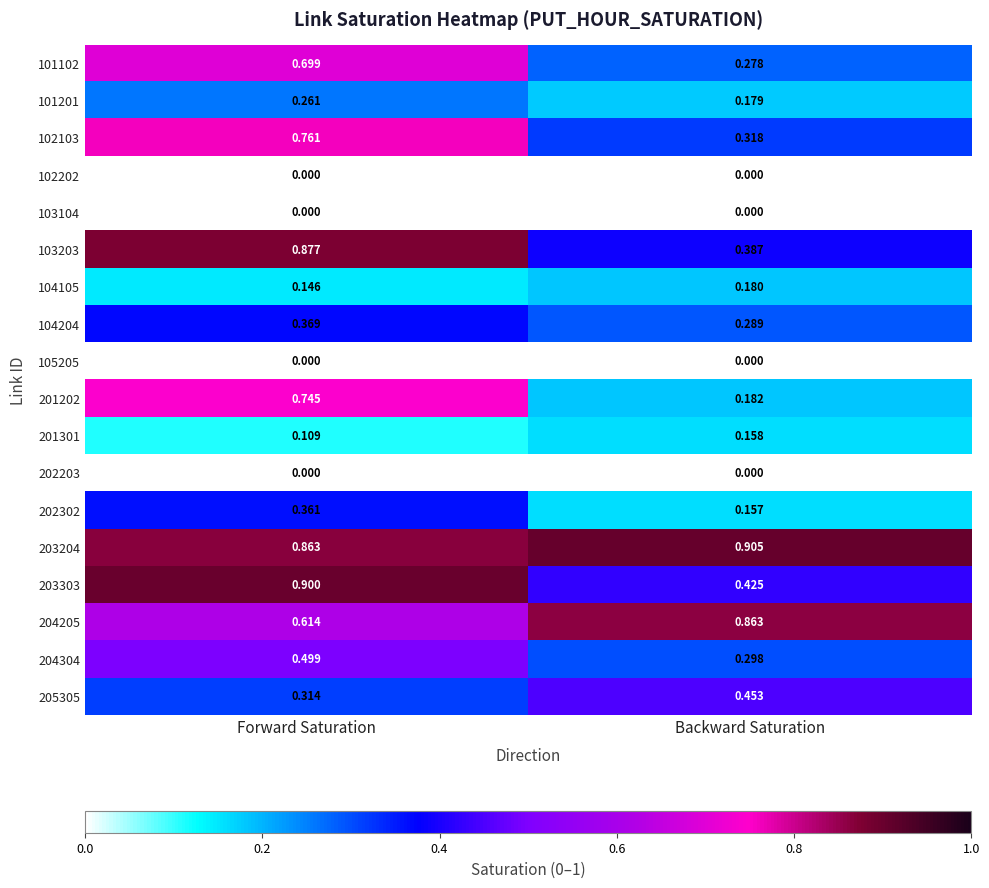

Which category has the highest value across all series?

Backward Saturation